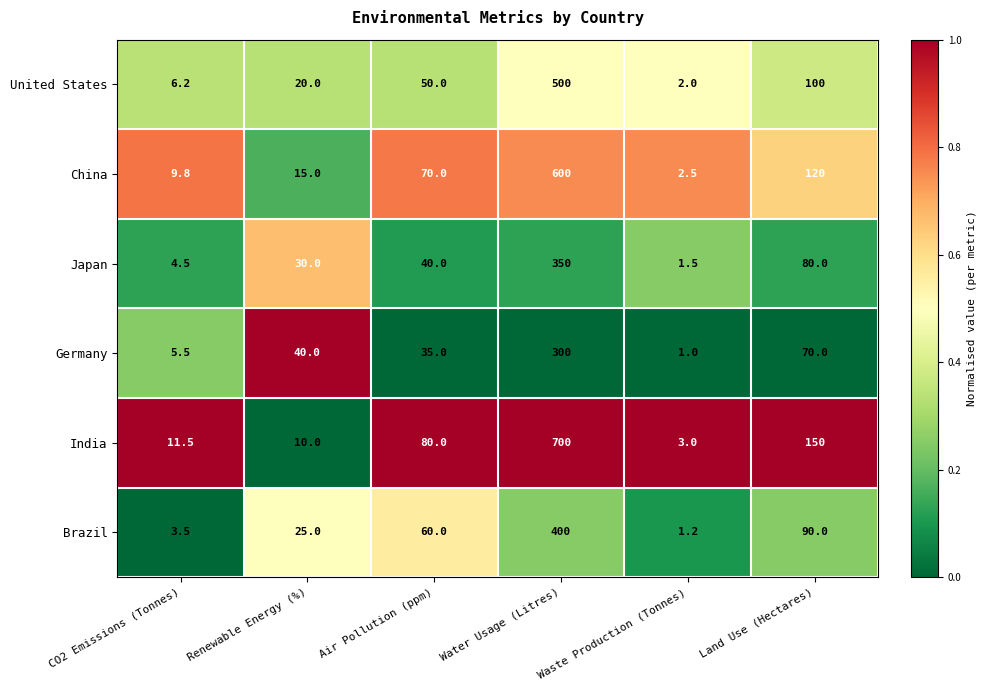

Which series changed the most between Air Pollution (ppm) and Water Usage (Litres)?

India